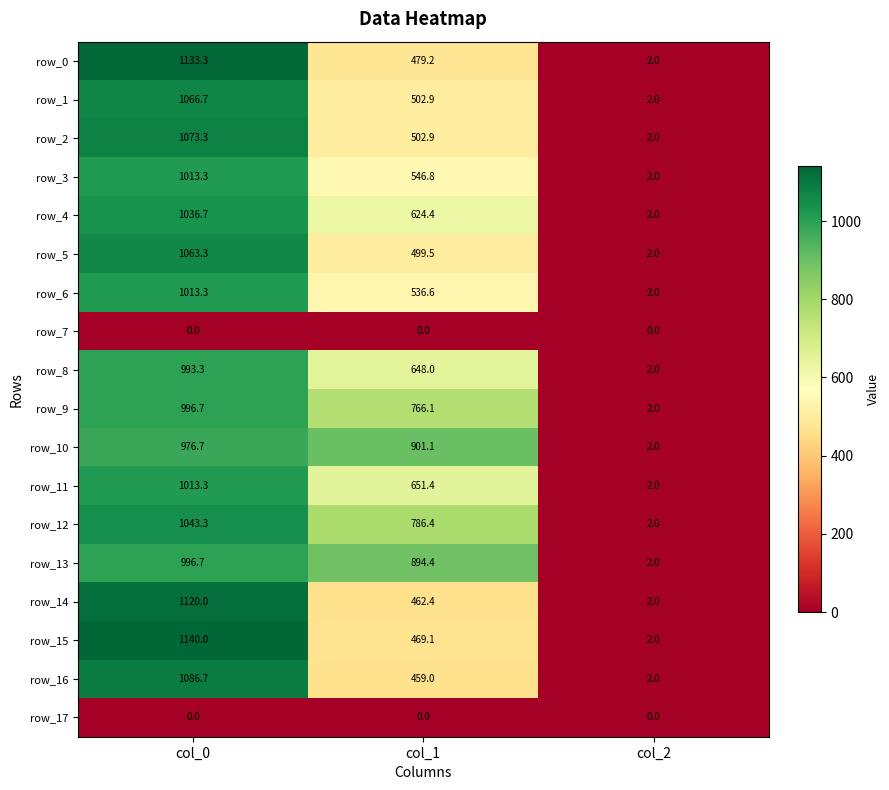

List the labels in order of row_1 value, smallest first.

col_2, col_1, col_0